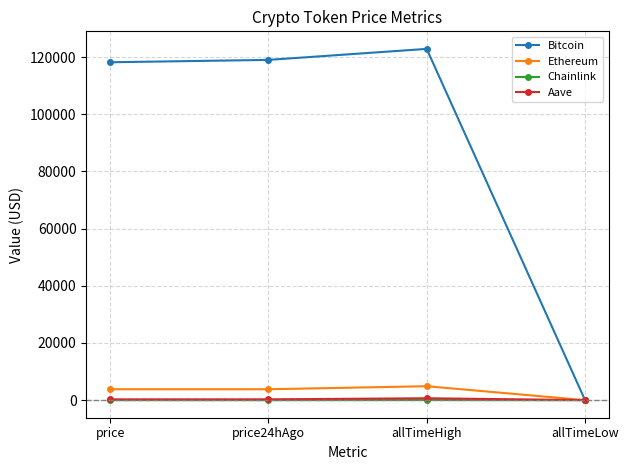

What is the label of the 3rd point from the left?

allTimeHigh